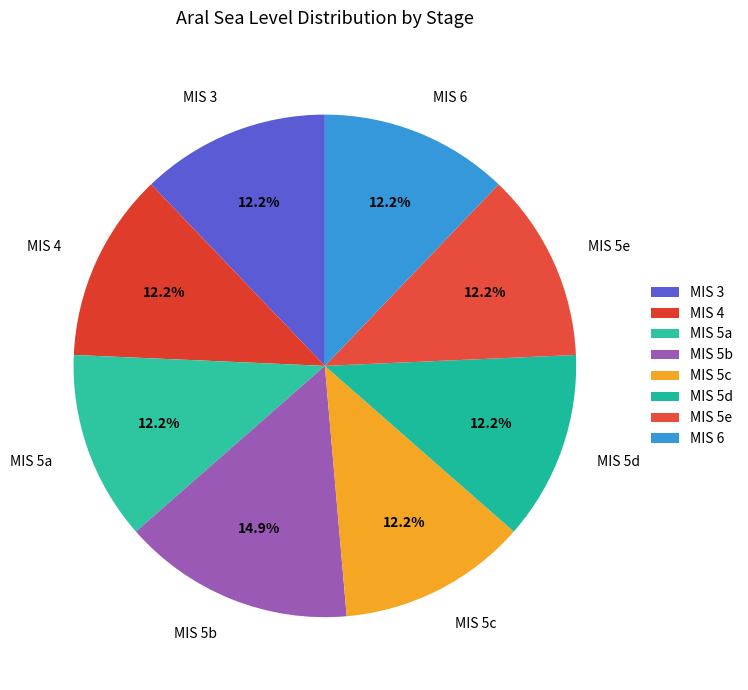

How many slices are in this pie chart?

8